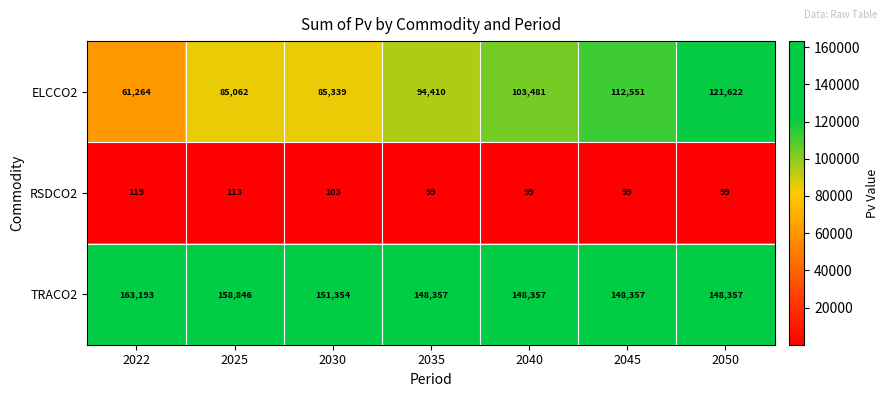

Where is TRACO2 nearest to the value 155775?

2025